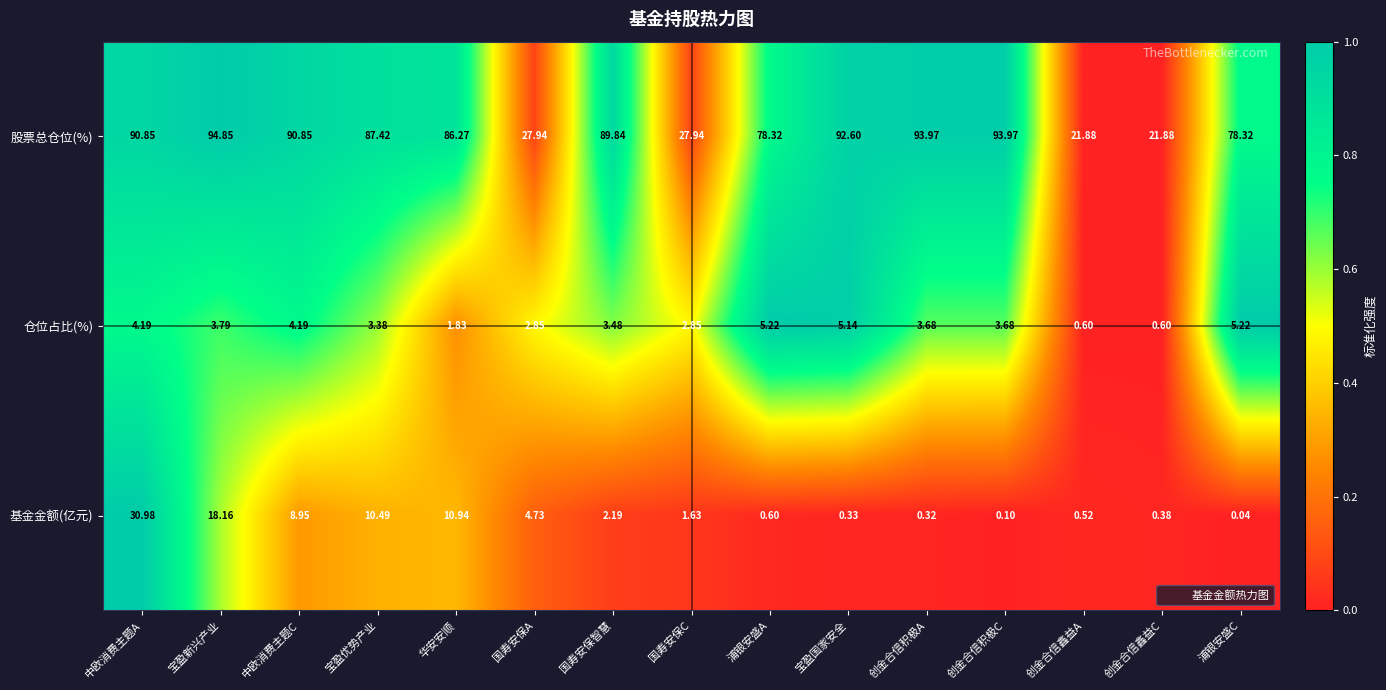

At which label does 仓位占比(%) first exceed 3?

中欧消费主题A